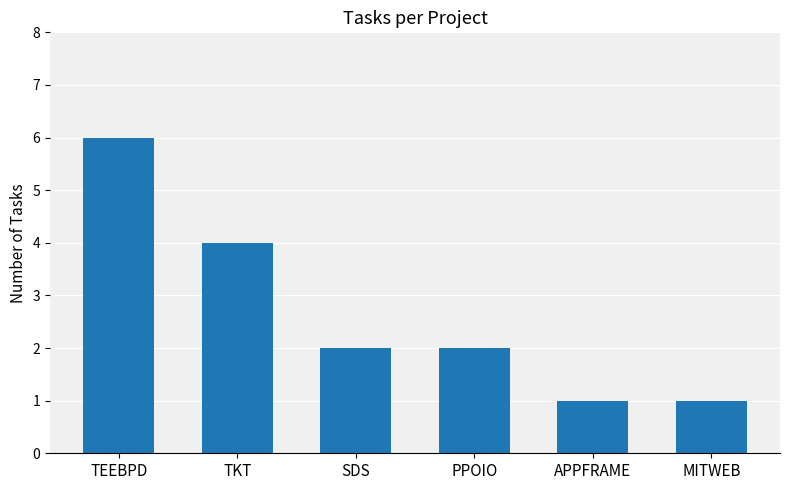

Reading left to right, list all the values displayed in this chart.

6	4	2	2	1	1